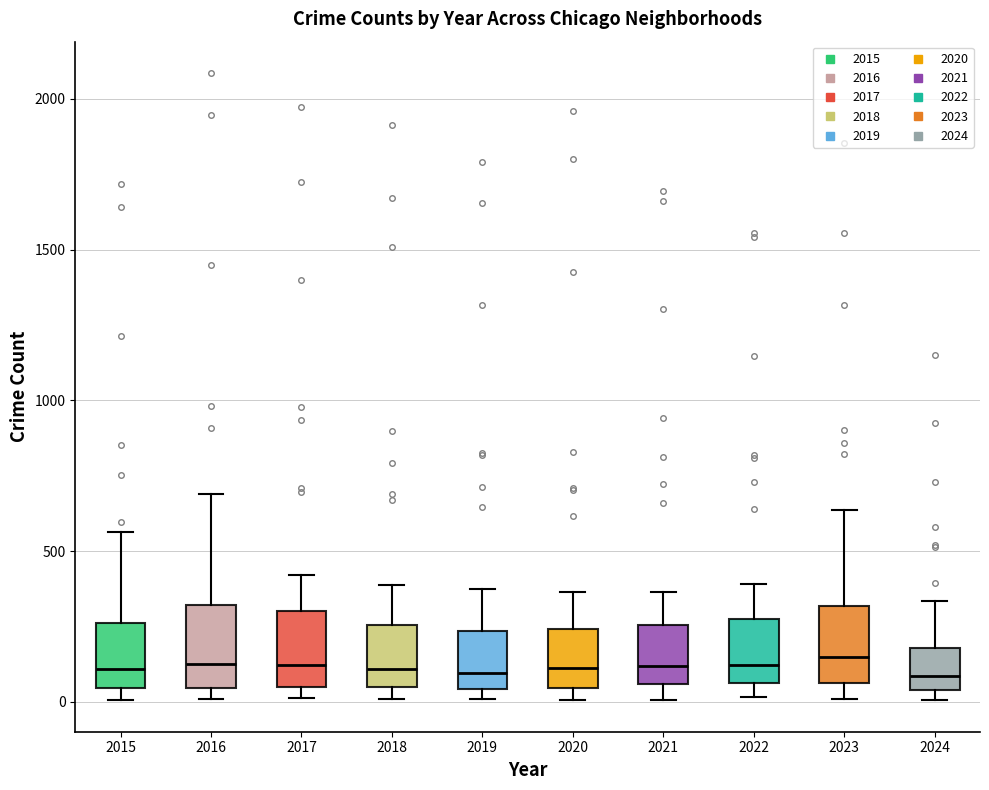

Where is the upper edge of the box at x = 2023 on the y-axis? The values are not printed on the chart, so give them approximately, as read against the axis.

300